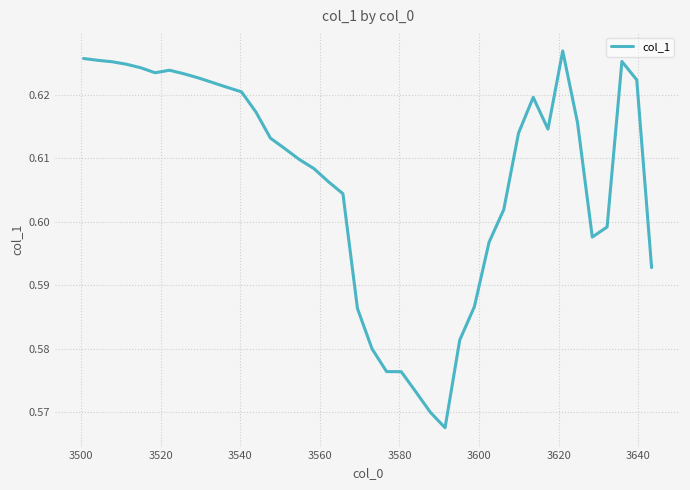

Is this an area chart (filled region under the line)?

No